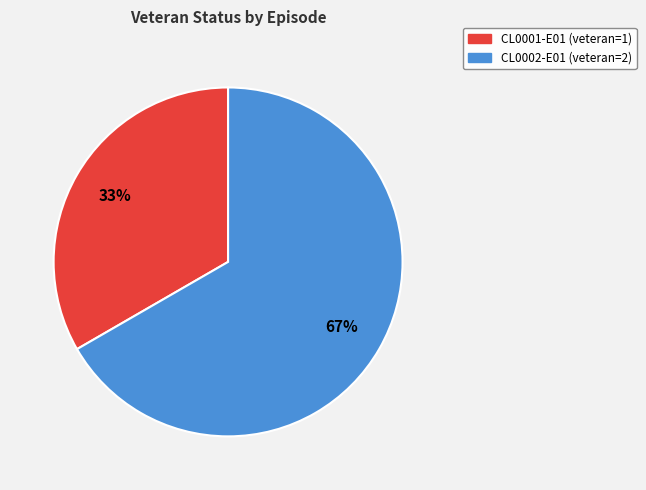

Combined, do CL0002-E01 and CL0001-E01 account for over 50%?

Yes